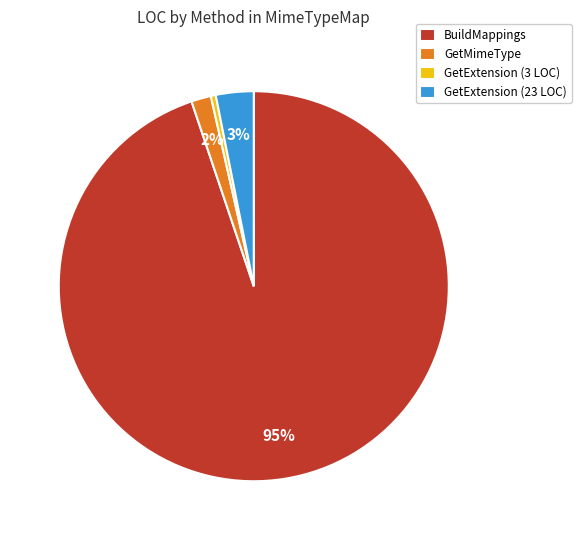

To the nearest percent, what is the combined percentage of BuildMappings and GetExtension (23 LOC)?

98%